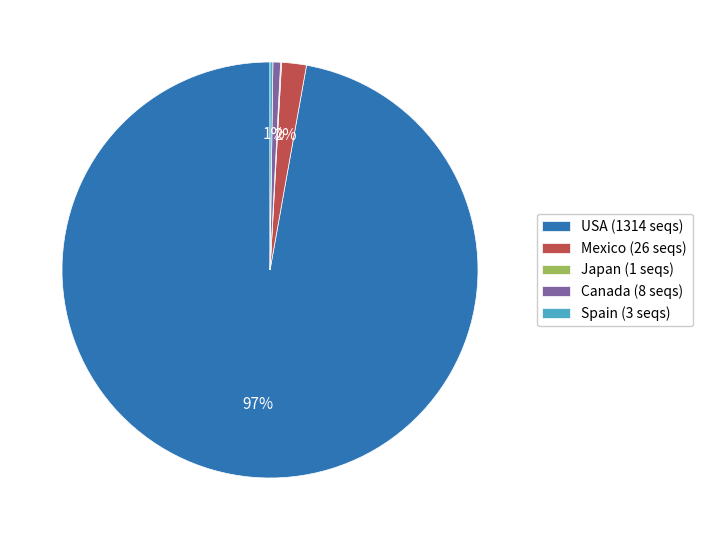

Which category accounts for the majority?

USA